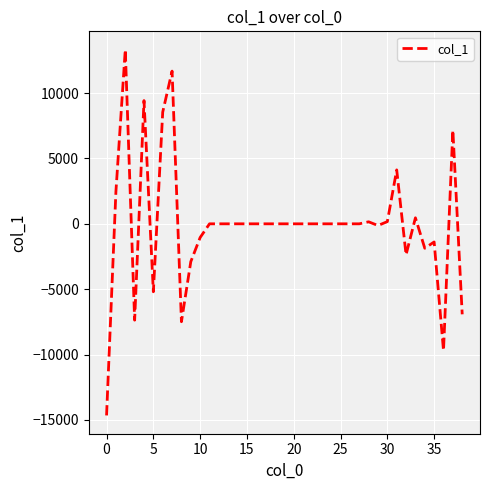

What is the maximum value shown in the chart?

13326.6